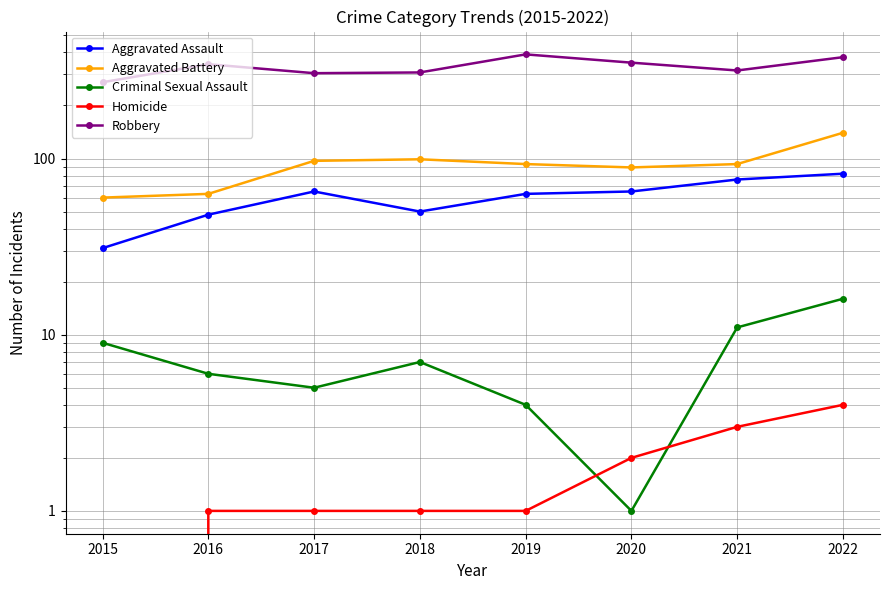

Which series has the largest range (max minus min)?

Robbery